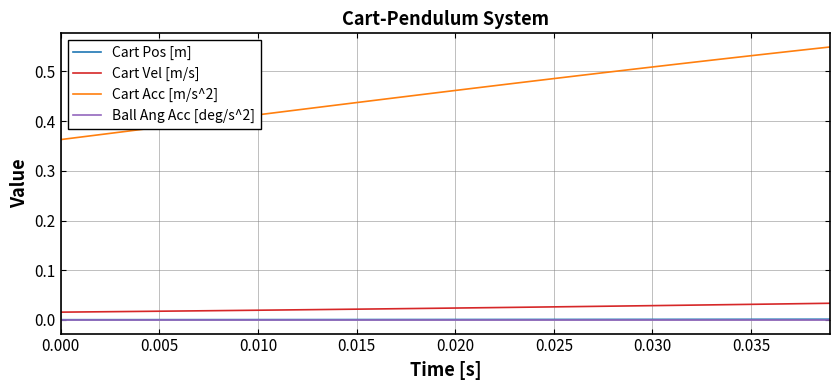

Which series has the largest range (max minus min)?

Cart Acc [m/s^2]